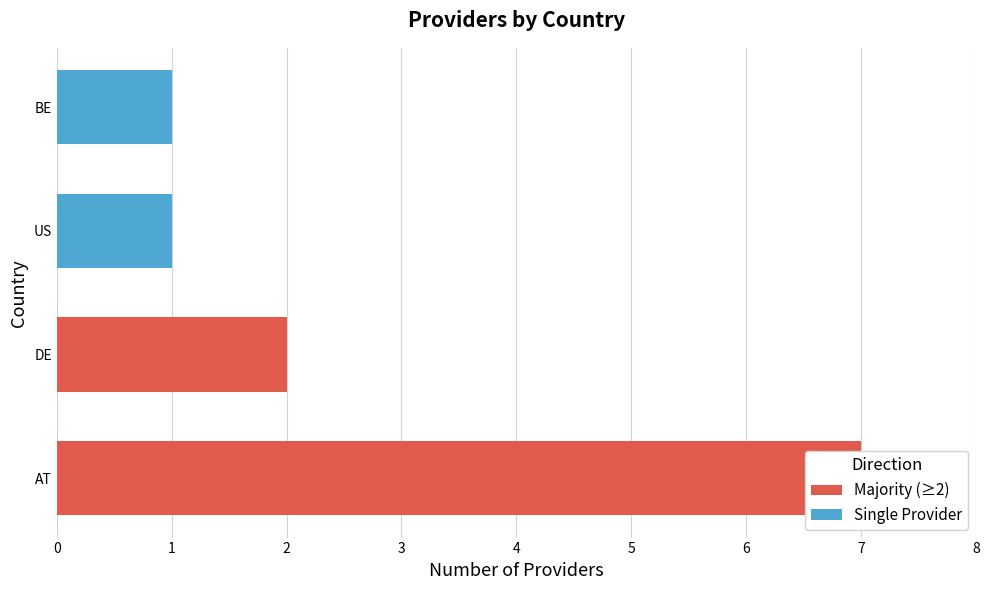

What is the label of the 4th bar from the right?

AT